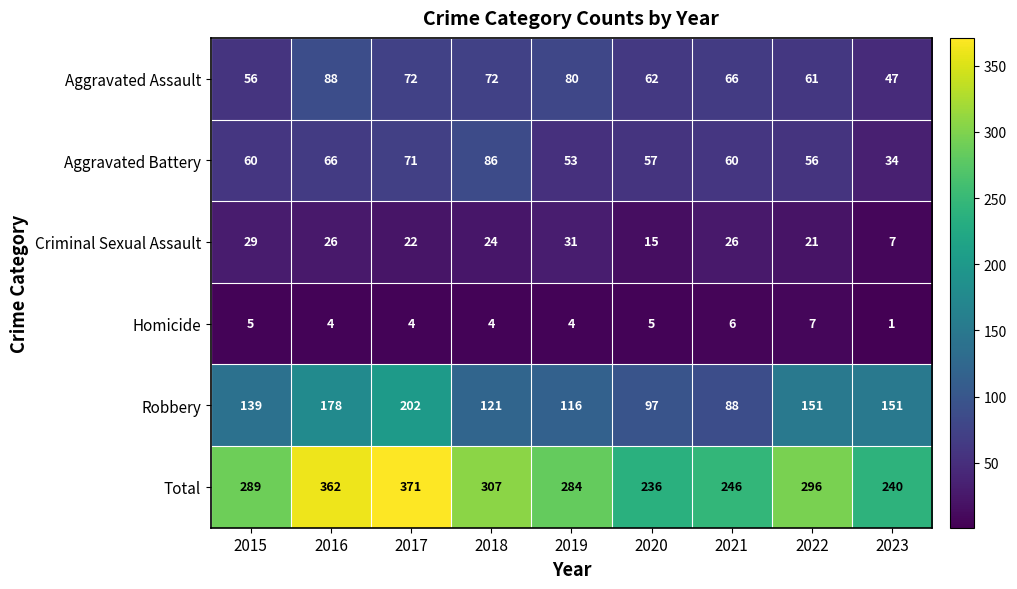

The Aggravated Battery series shows 17 at 2015. True or false?

False